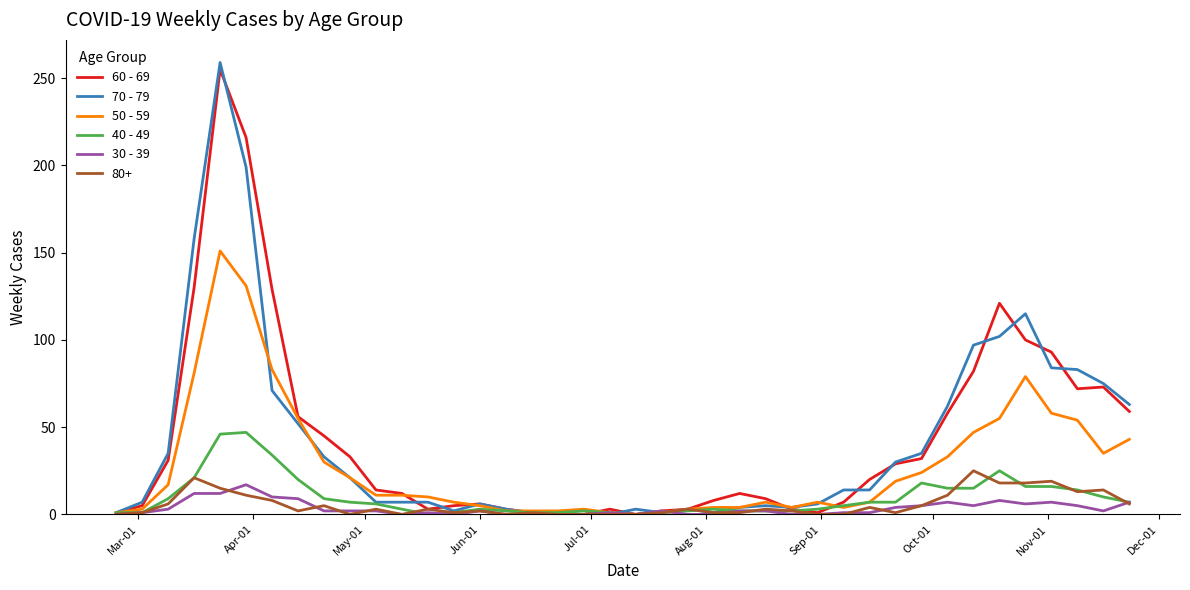

Which series has the largest range (max minus min)?

70 - 79